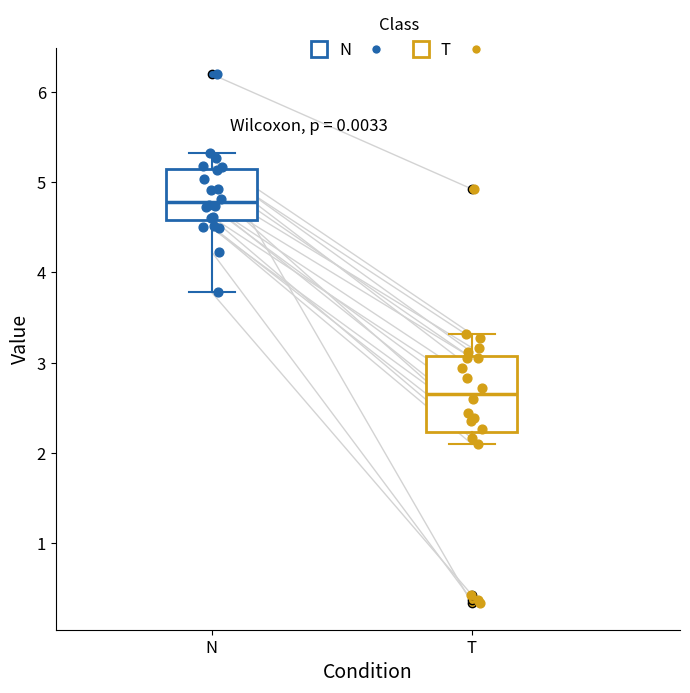

Which box's median line is the highest?

N